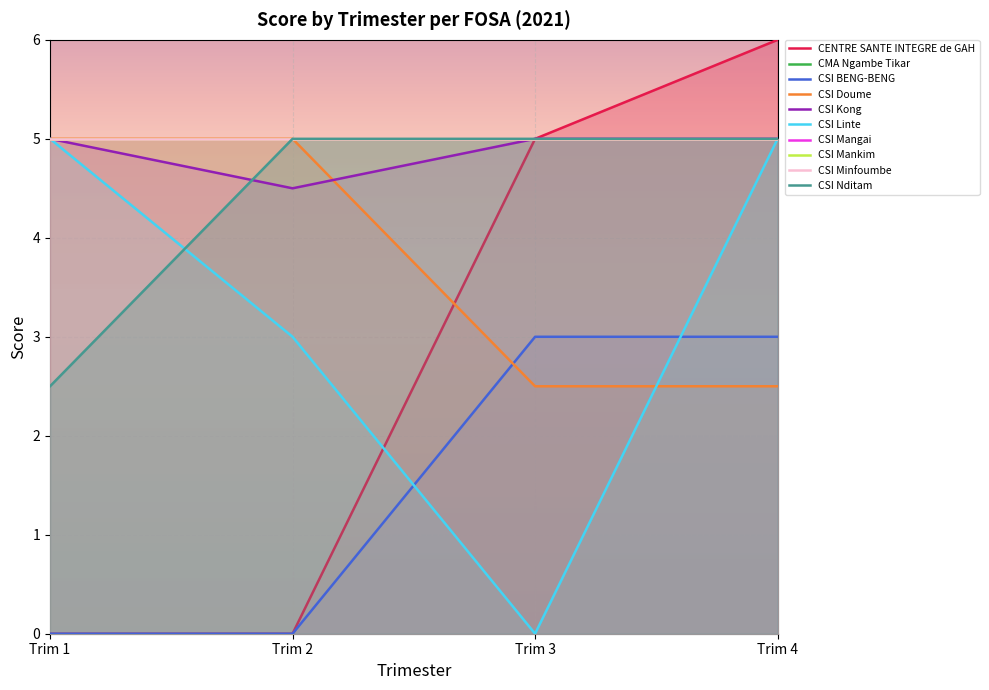

What is the difference between the CSI Doume values at Trim 3 and Trim 2?

2.5